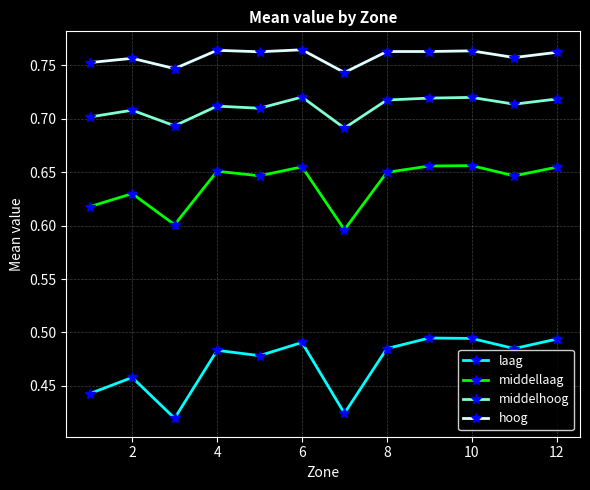

True or false: middelhoog has more than 2 points higher than both neighbors.

True